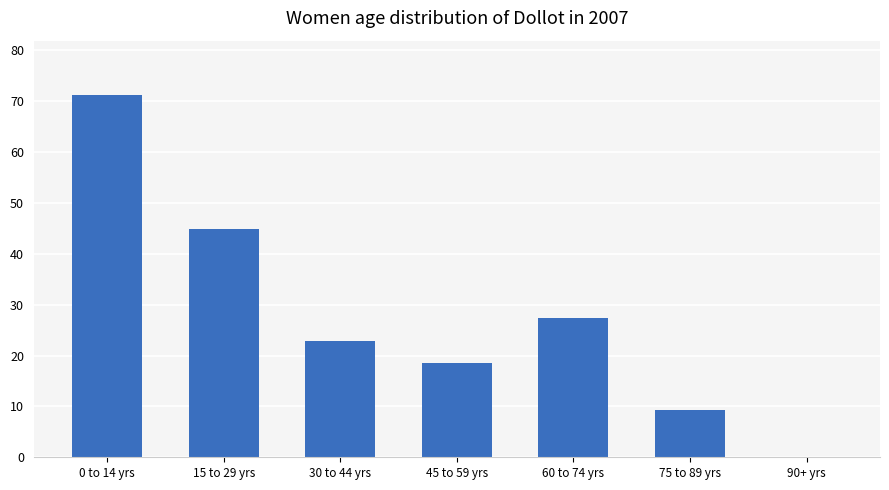

Where does the data first go above 22?

0 to 14 yrs